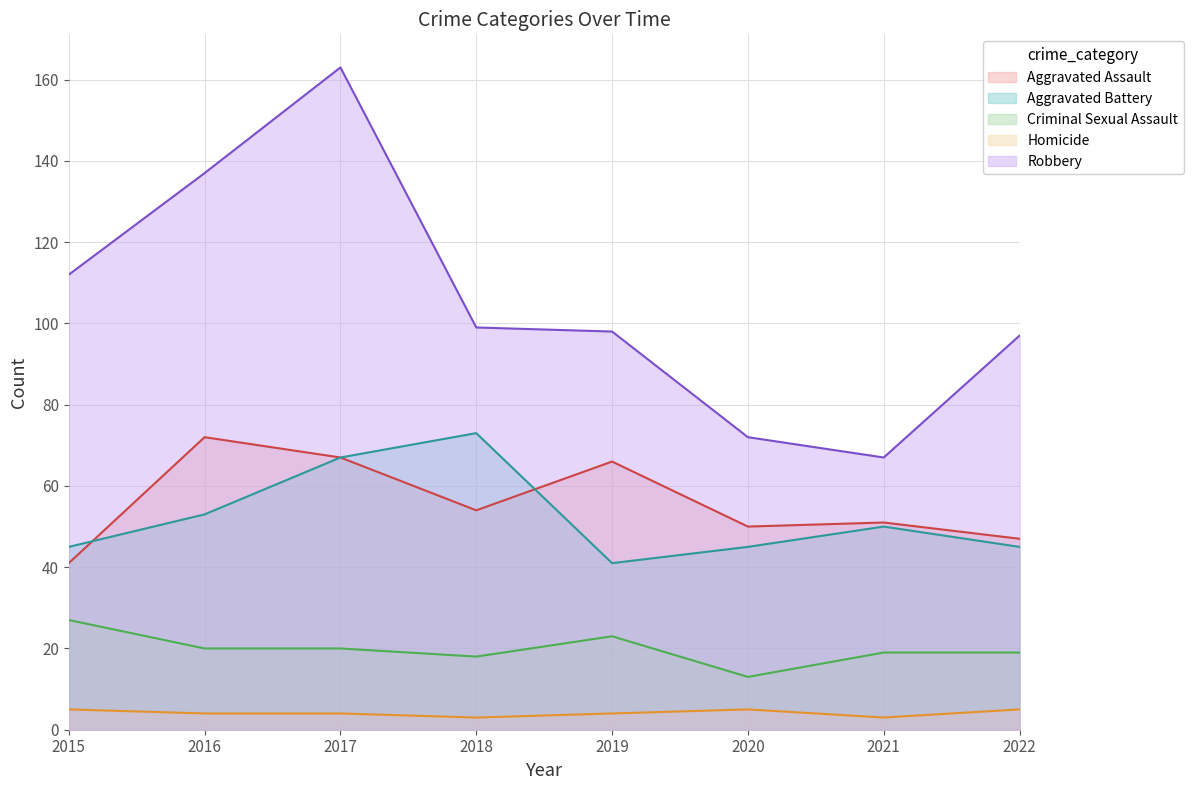

What is the spread (max minus min) of values at 2020?

67